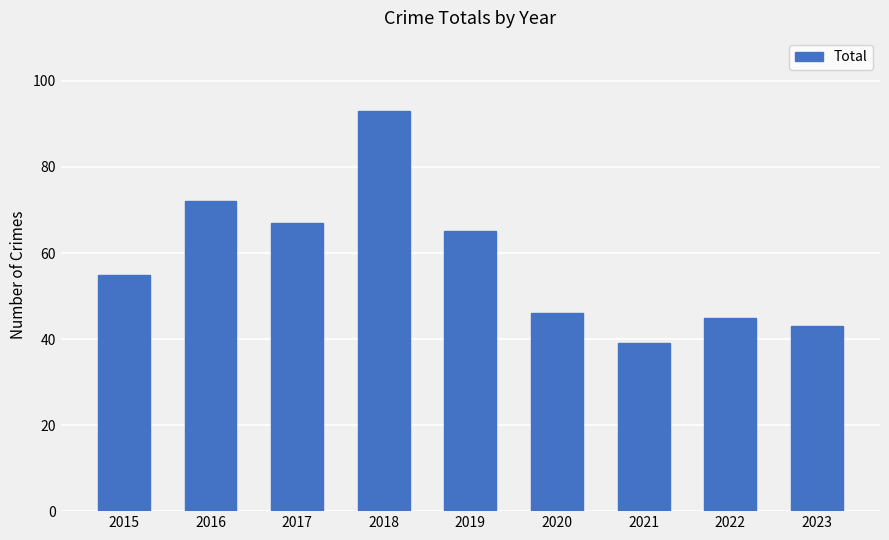

What is the sum of all values?

525